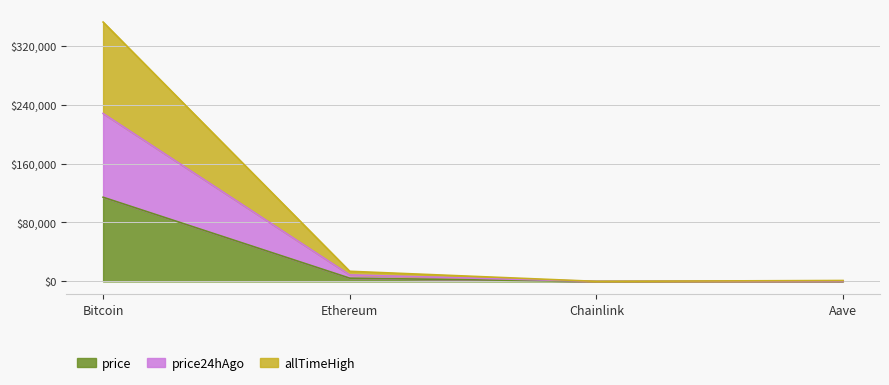

How many data points in price24hAgo are less than 8816?

2